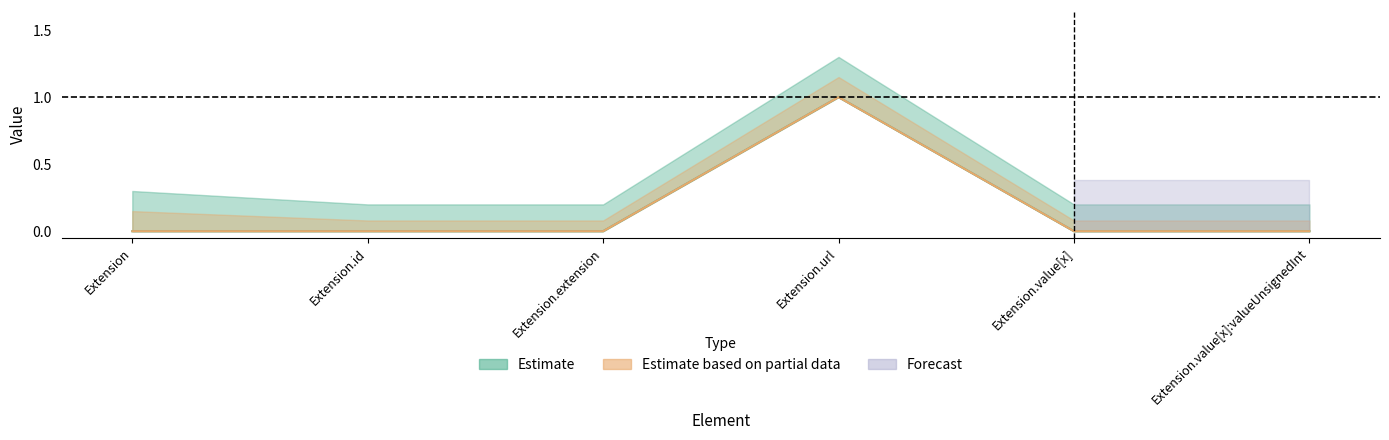

True or false: Base Min and Min intersect in this chart.

False